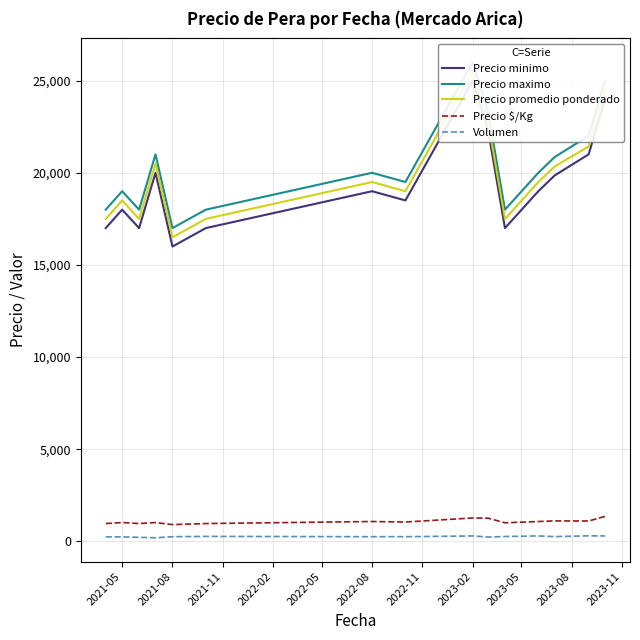

What is the maximum value for Precio $/Kg?

1361.0